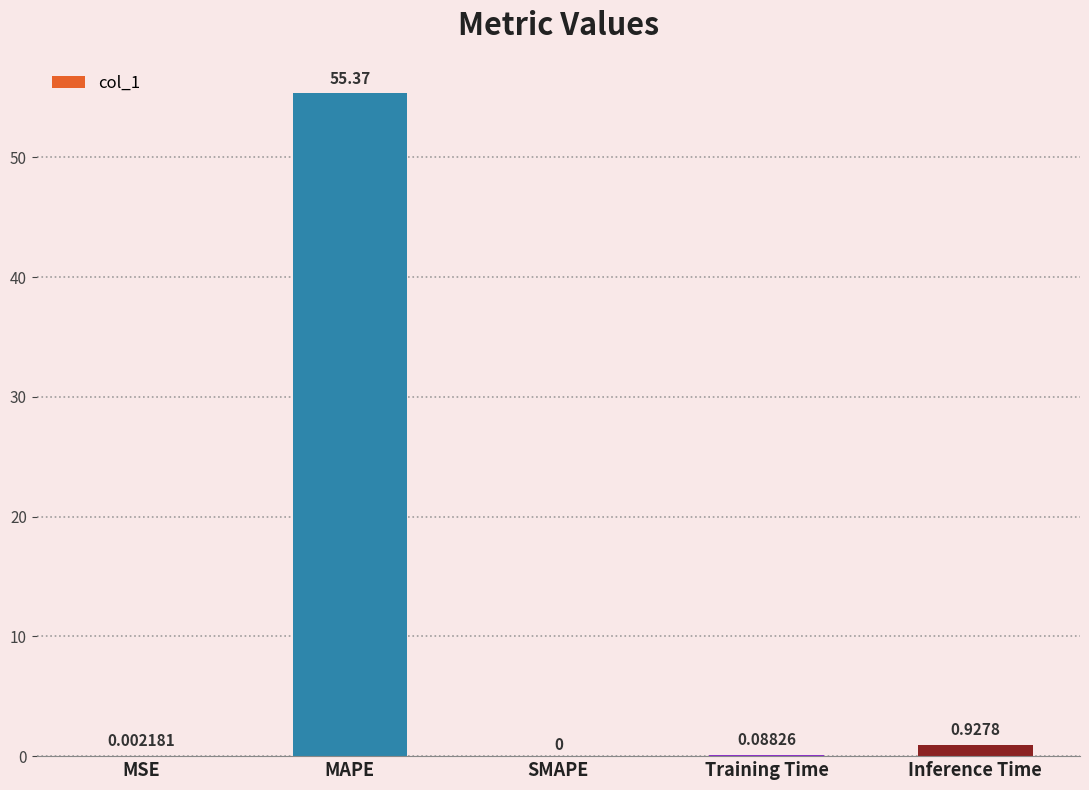

Which has a higher value, Training Time or Inference Time?

Inference Time